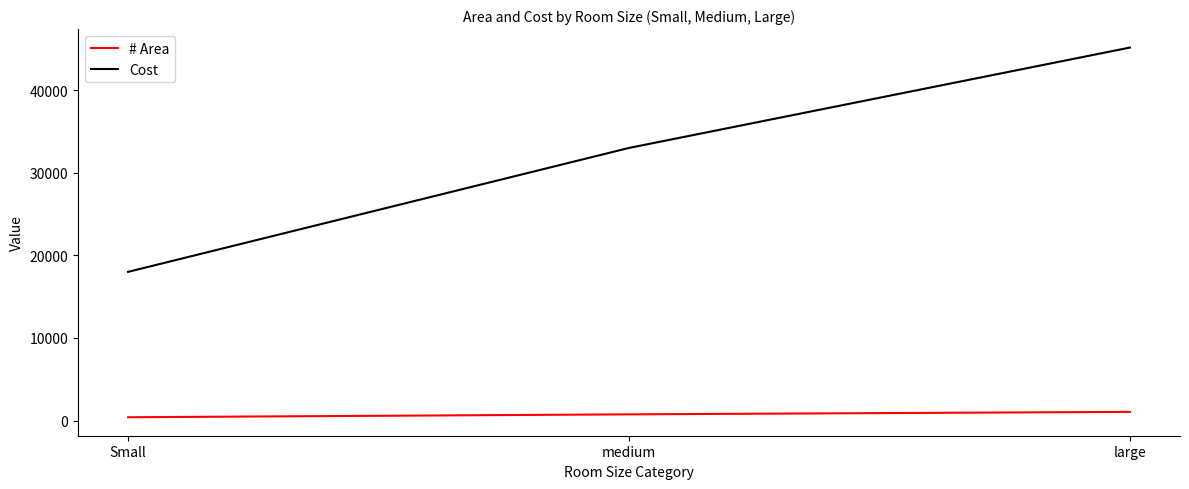

Which series has the largest range (max minus min)?

Cost